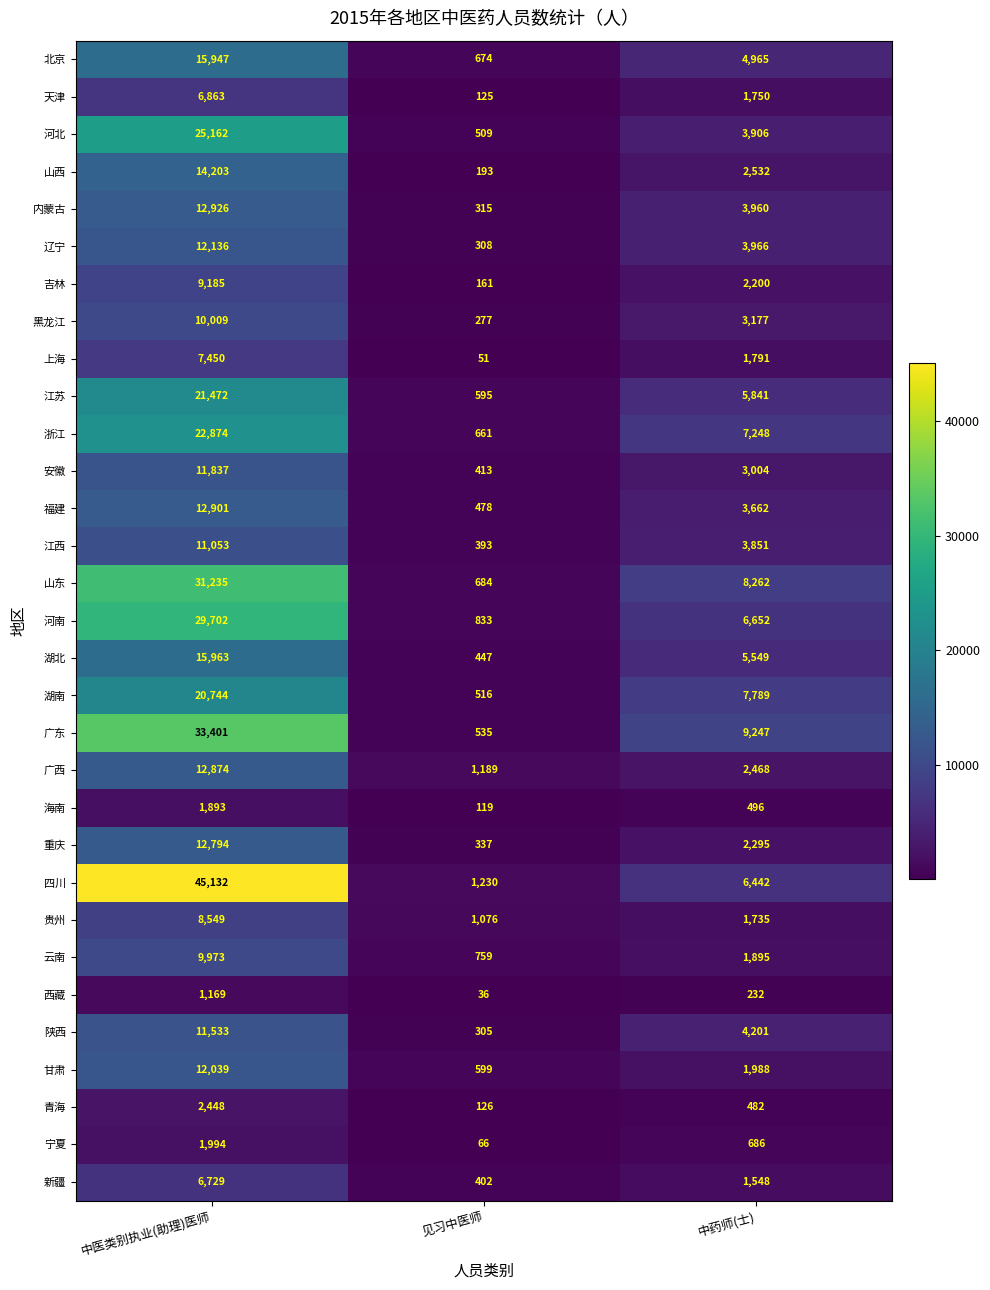

What is the total value across all series at 中医类别执业(助理)医师?

452190